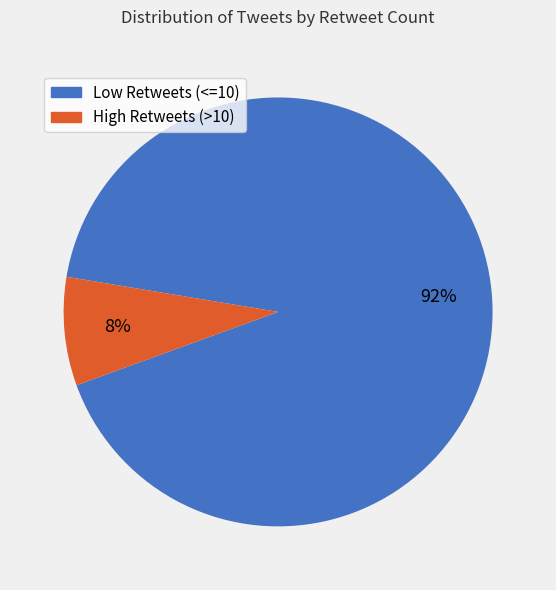

To the nearest percent, what is the average slice percentage?

50%